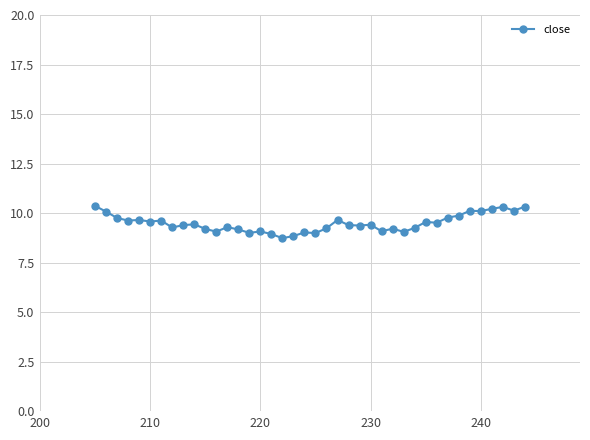

What is the value of the 25th point from the left?

9.4